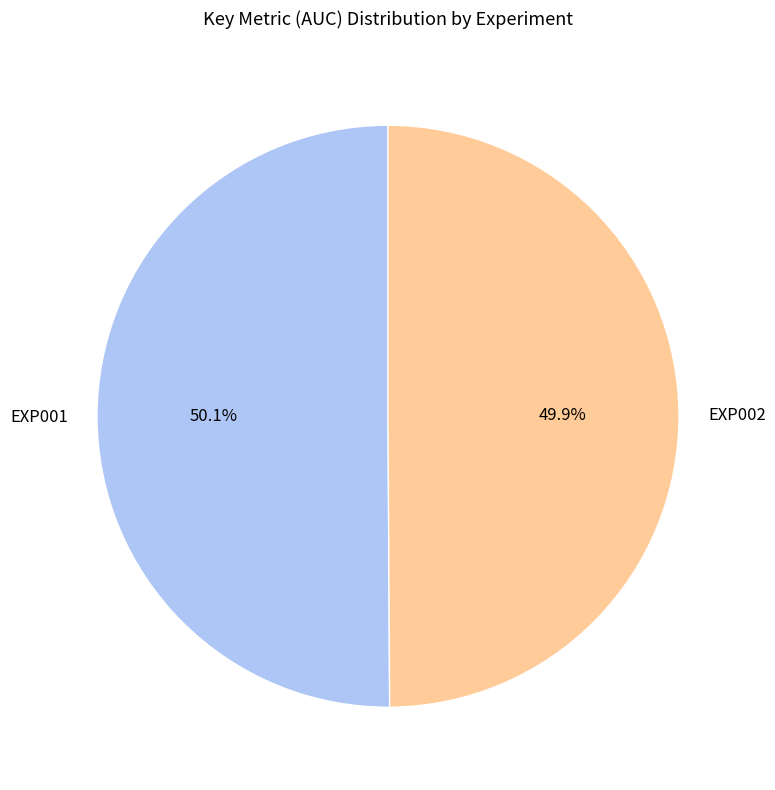

Is it true that EXP002 is 50% of the pie?

True